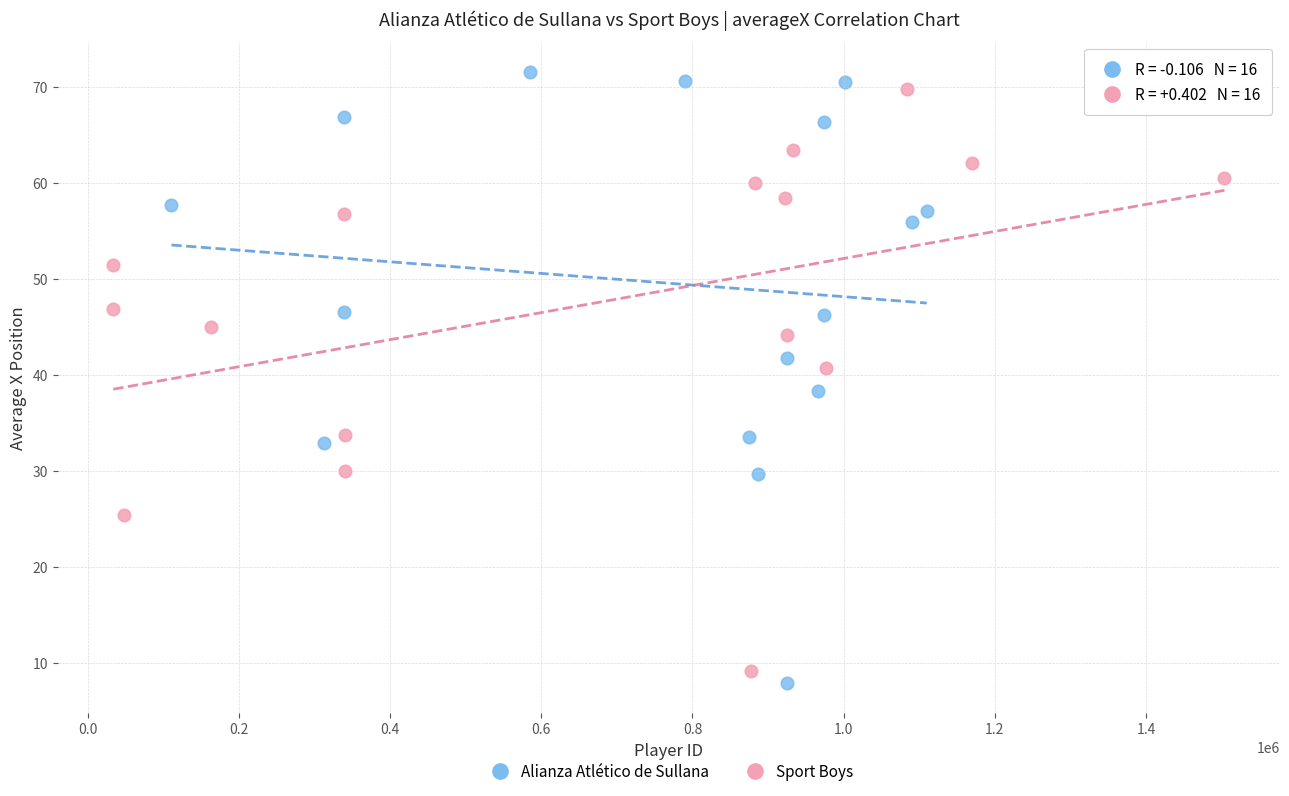

Which series contains the lowest Y value?

Alianza Atlético de Sullana